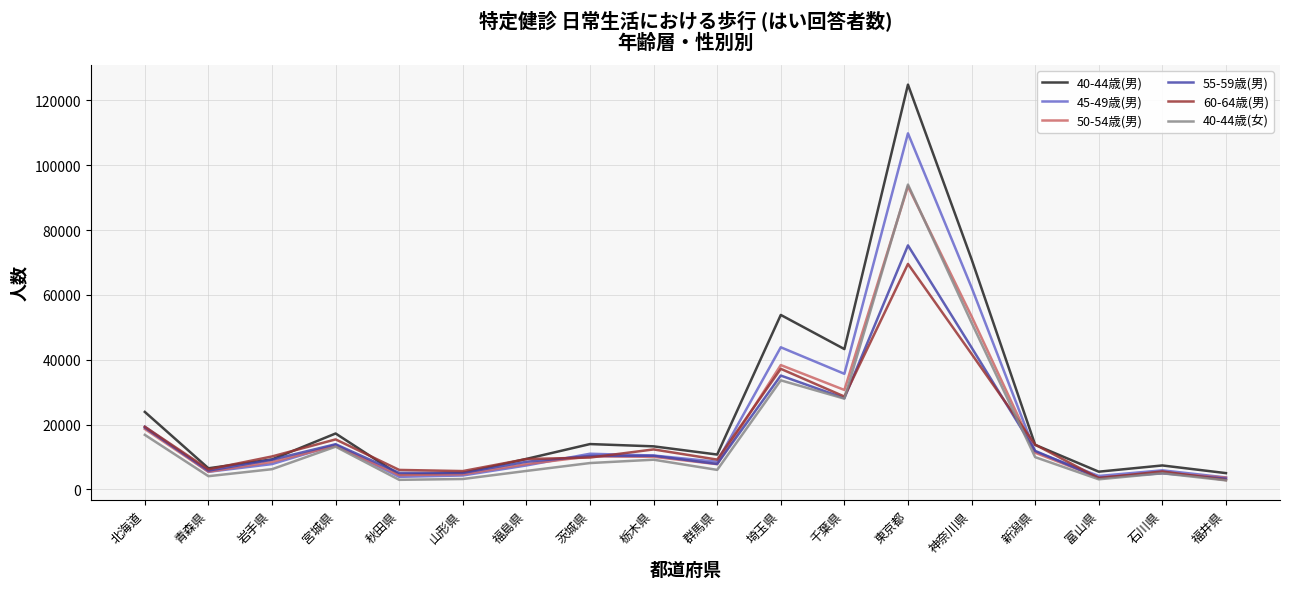

What is the smallest value displayed?

2803